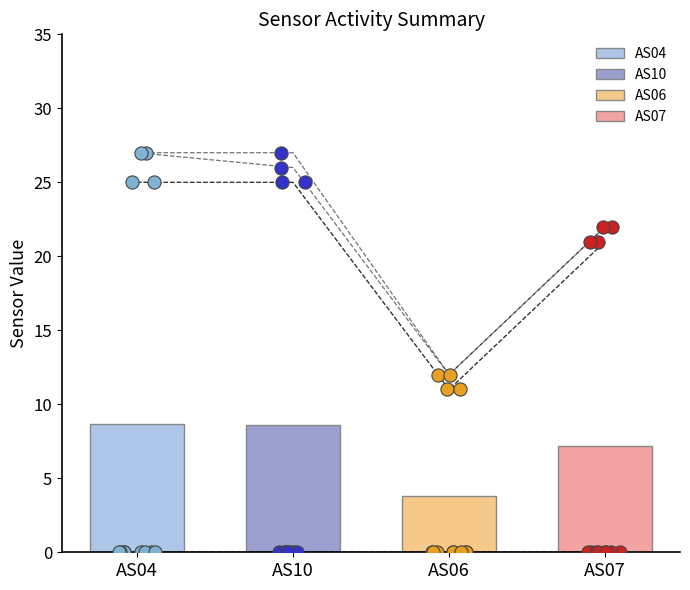

At how many categories does at least one series exceed 7?

4